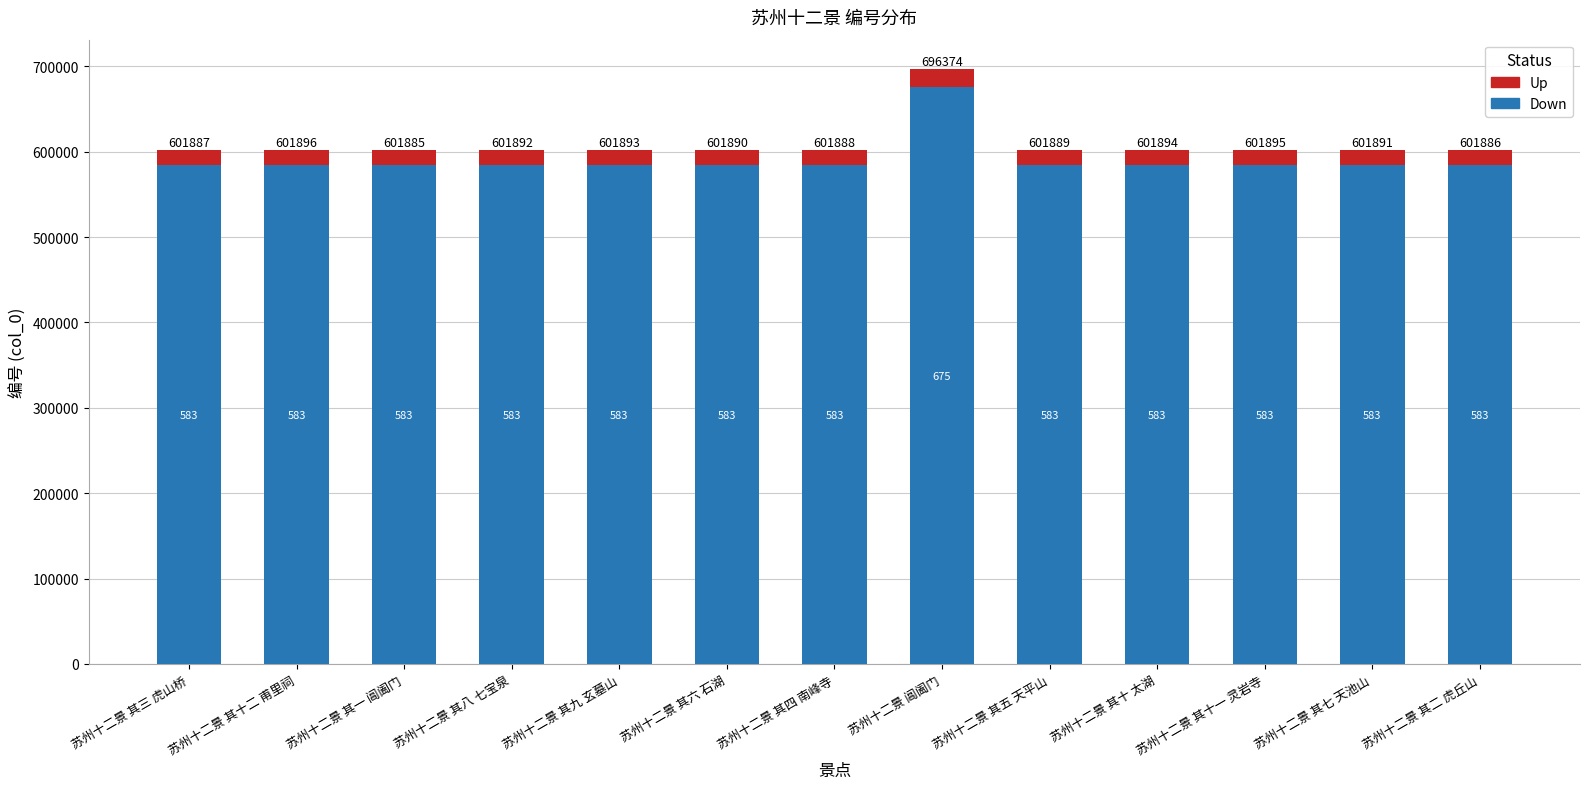

What position from the left is 苏州十二景 其六 石湖?

6